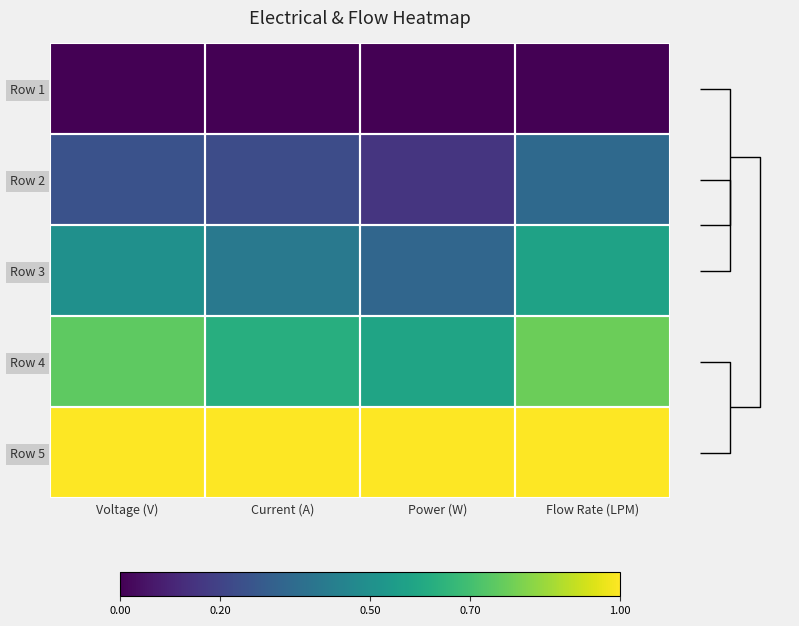

What is the average value of the Row 5 series?

1.0